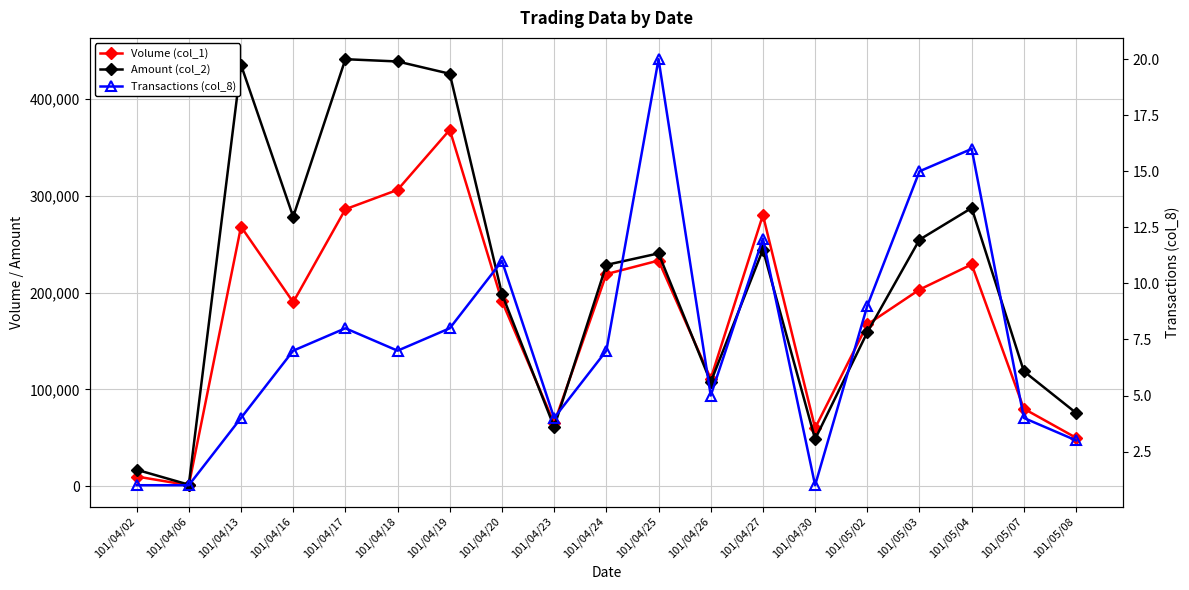

What is the average value of the Amount (col_2) series?

213739